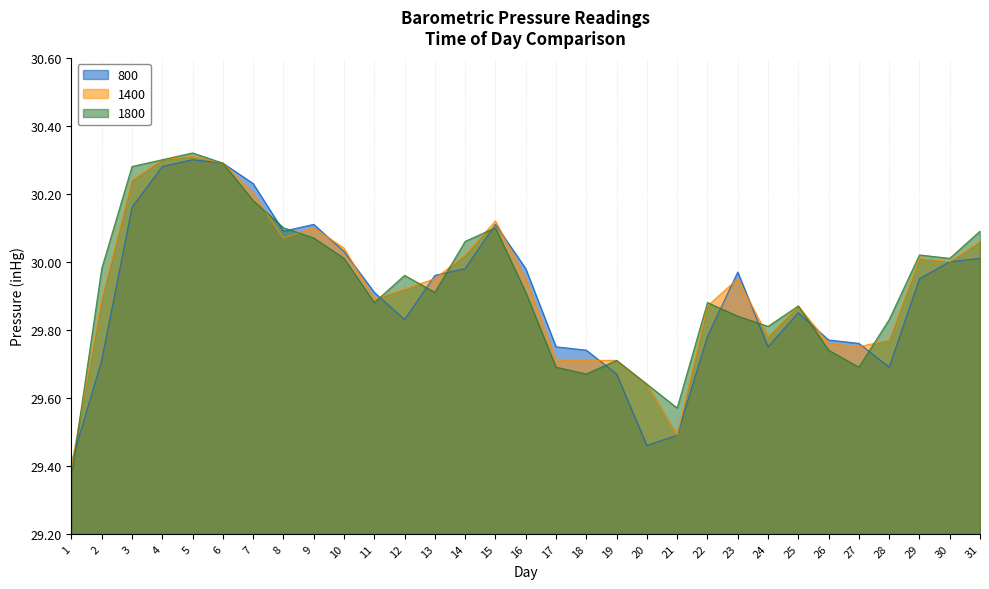

At which category is the sum across all series the highest?

5